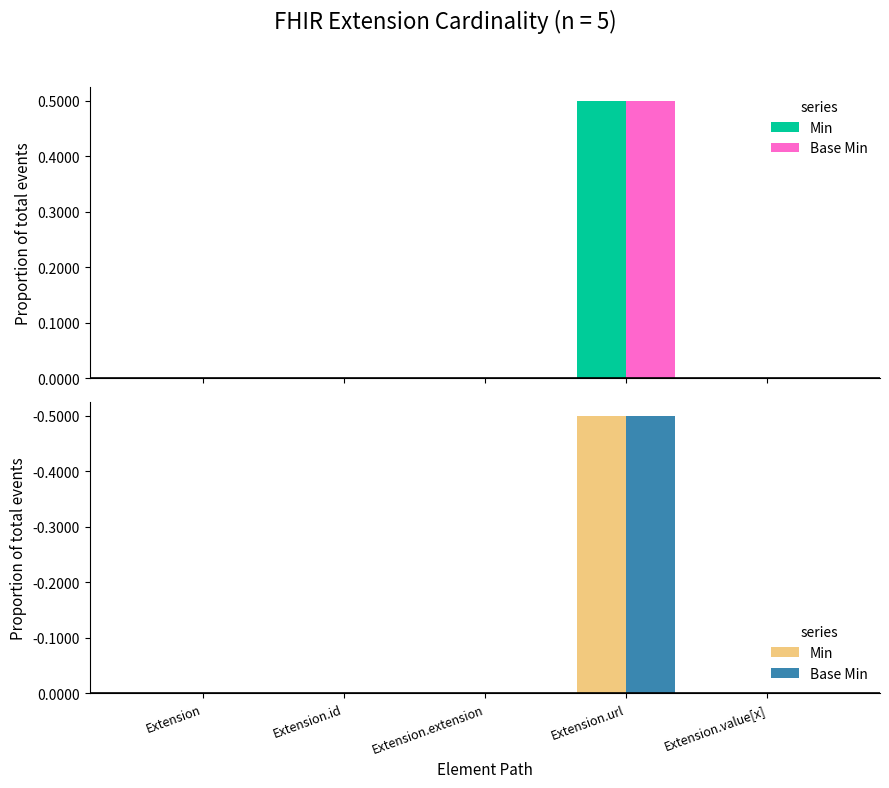

At which category is the sum across all series the highest?

Extension